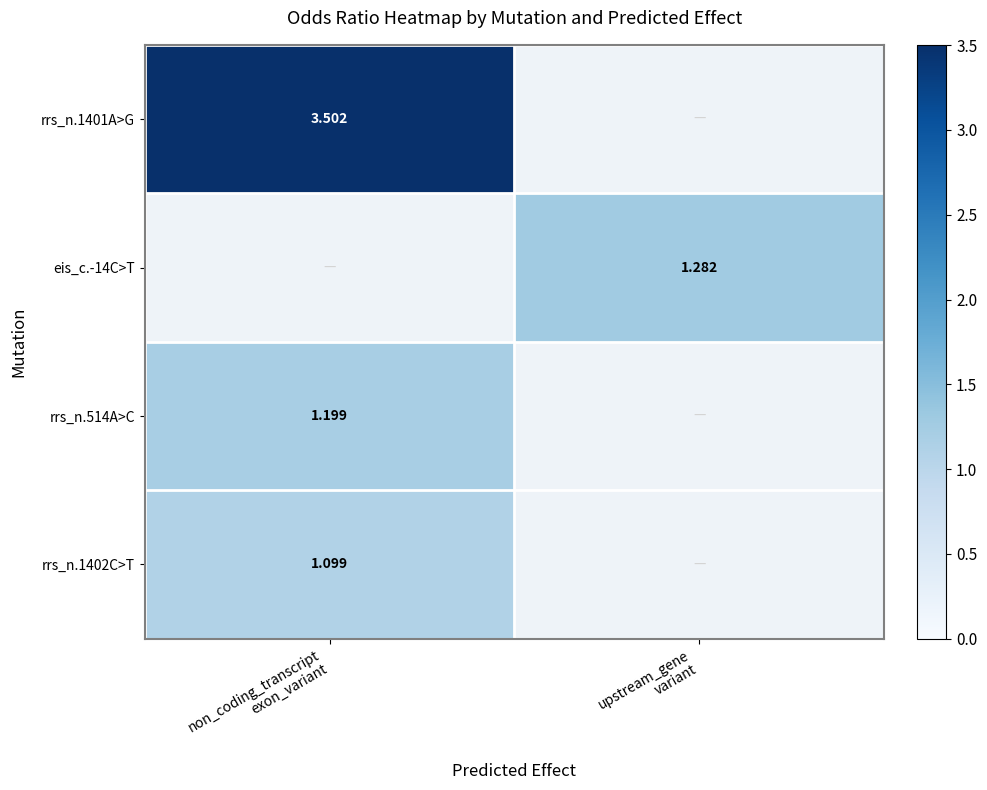

The value of eis_c.-14C>T at upstream_gene variant is 1.3. True or false?

True